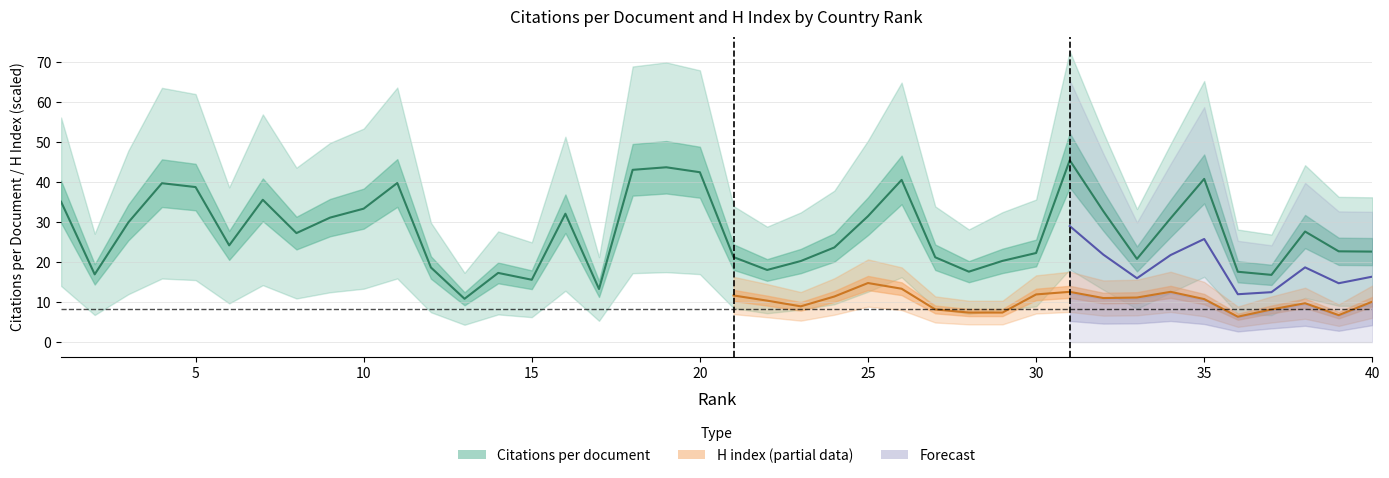

At which category does the data reach its first local valley?

2